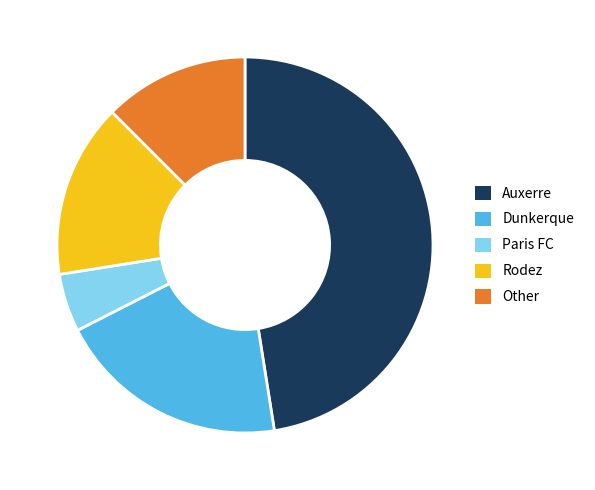

Is it true that Paris FC is 1% of the pie?

False